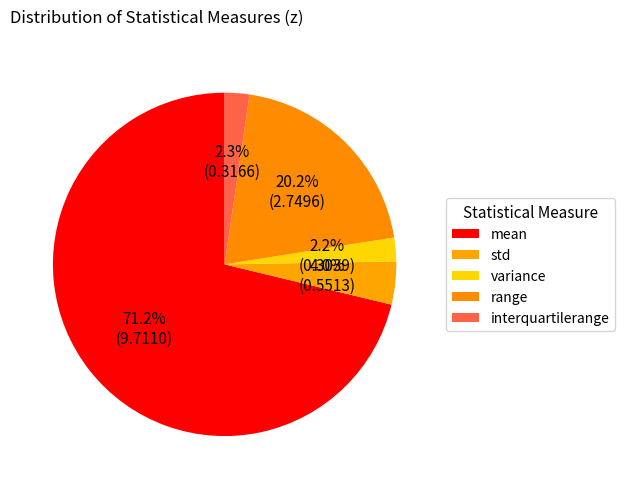

What percentage do std and range together represent?

24.2%